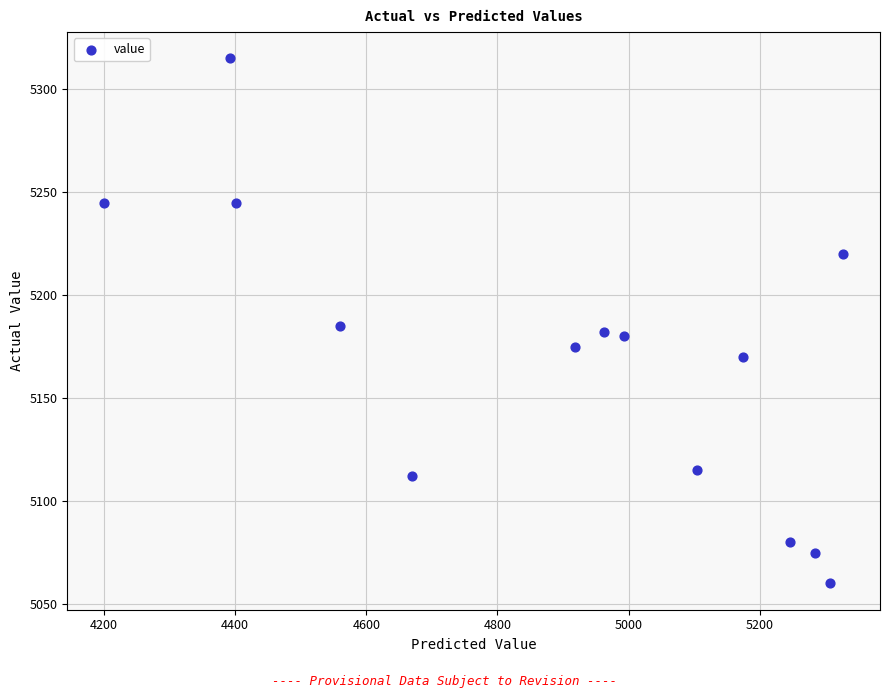

What is the range of Y values (max minus min)?

255